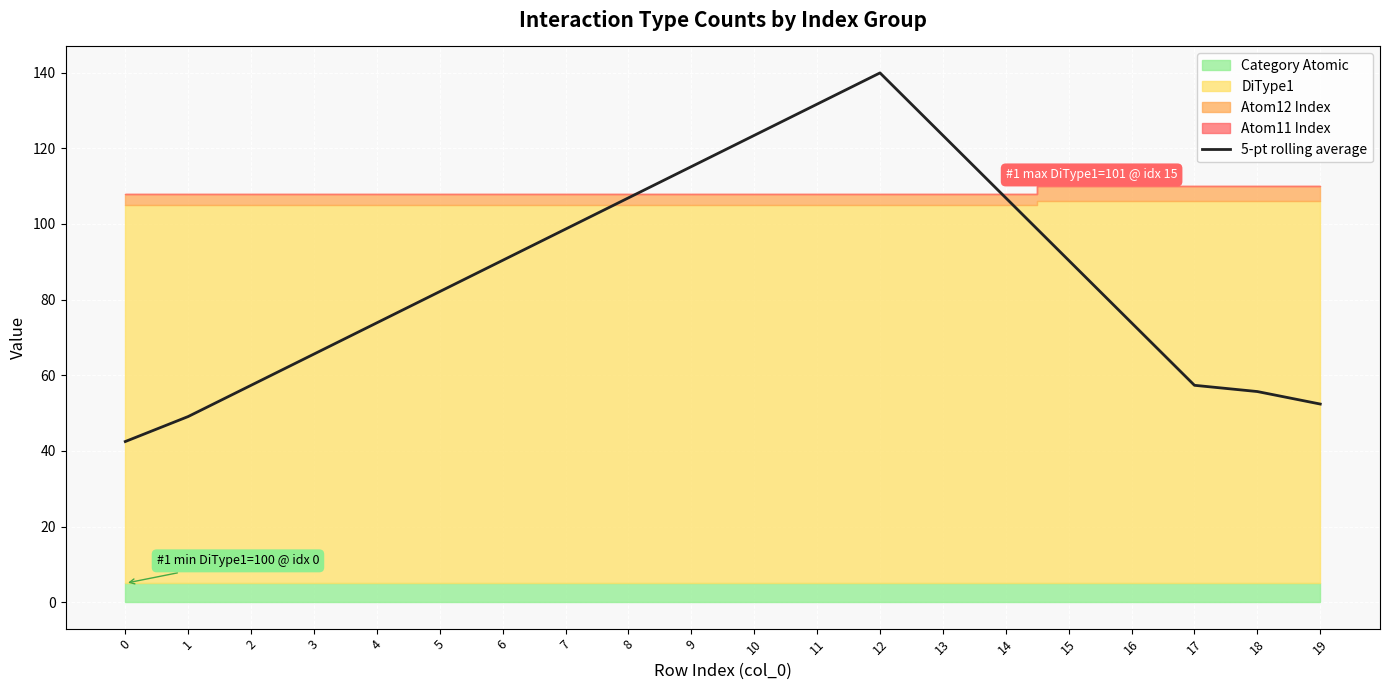

How many values are below 90?

10